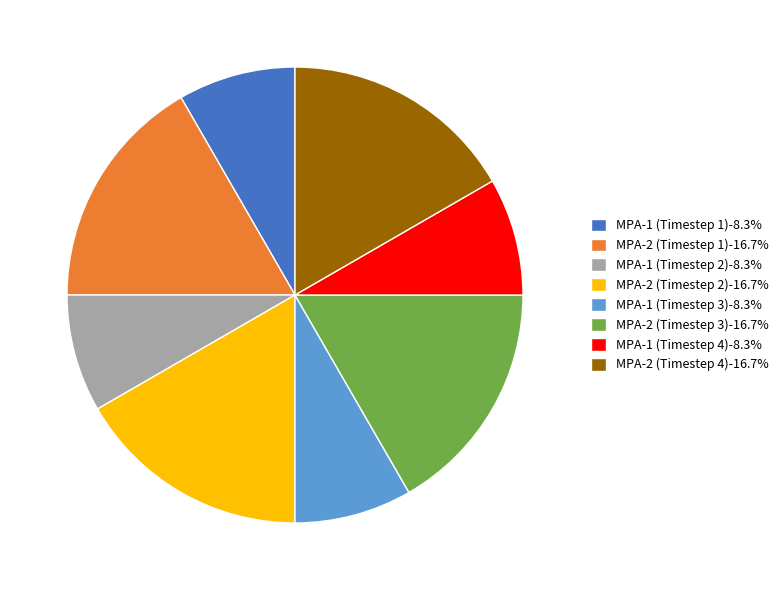

Is there a majority slice in this chart?

No